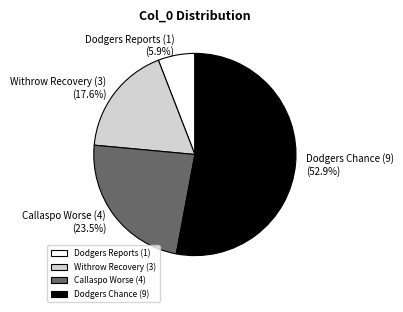

What percentage is NOT represented by Dodgers Reports (1)?

94.1%